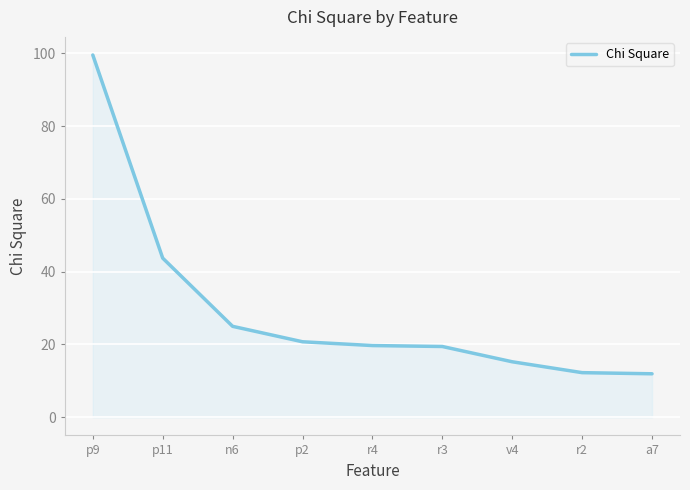

What is the change in value from r4 to v4?

-4.5